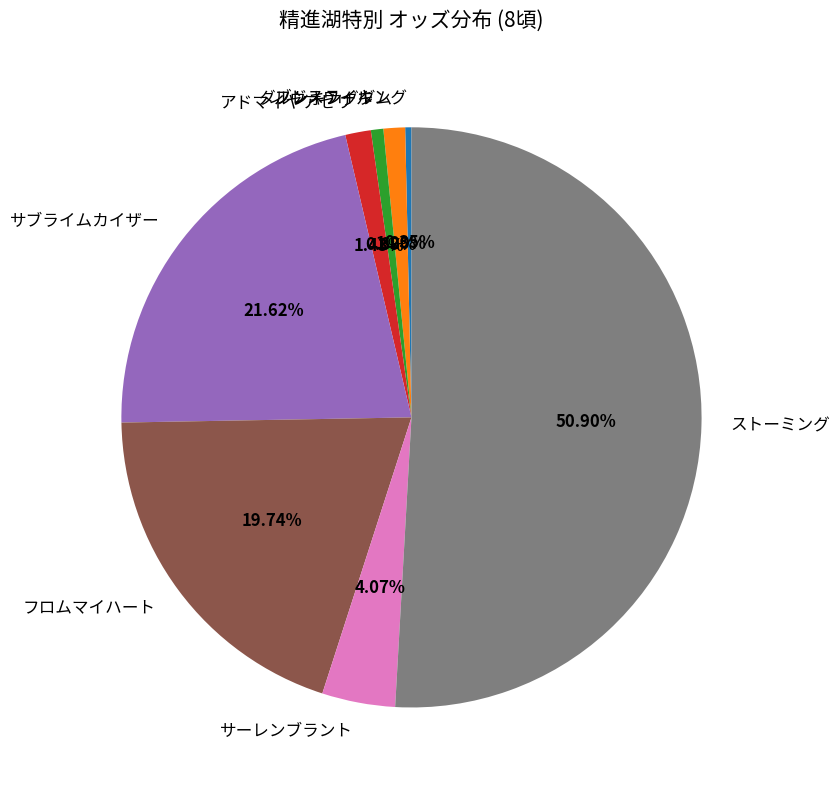

Combined, what portion of the pie is フロムマイハート and ストーミング?

70.6%